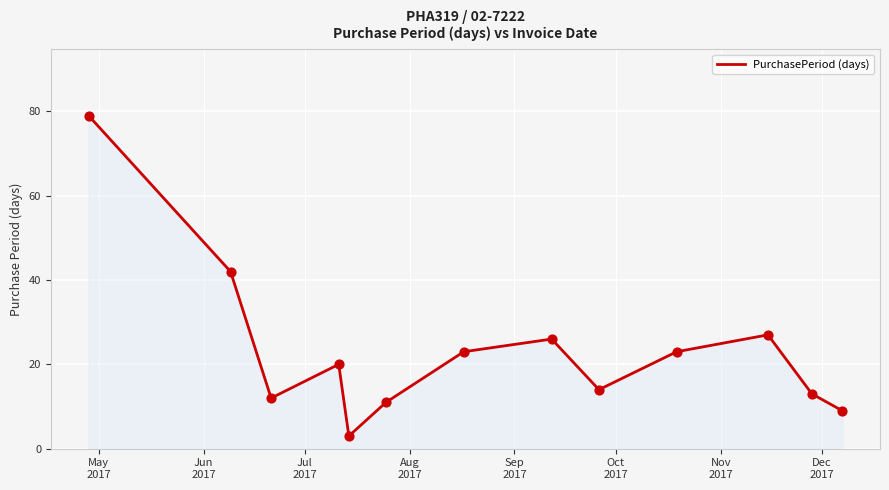

What is the difference between the maximum and minimum values?

76